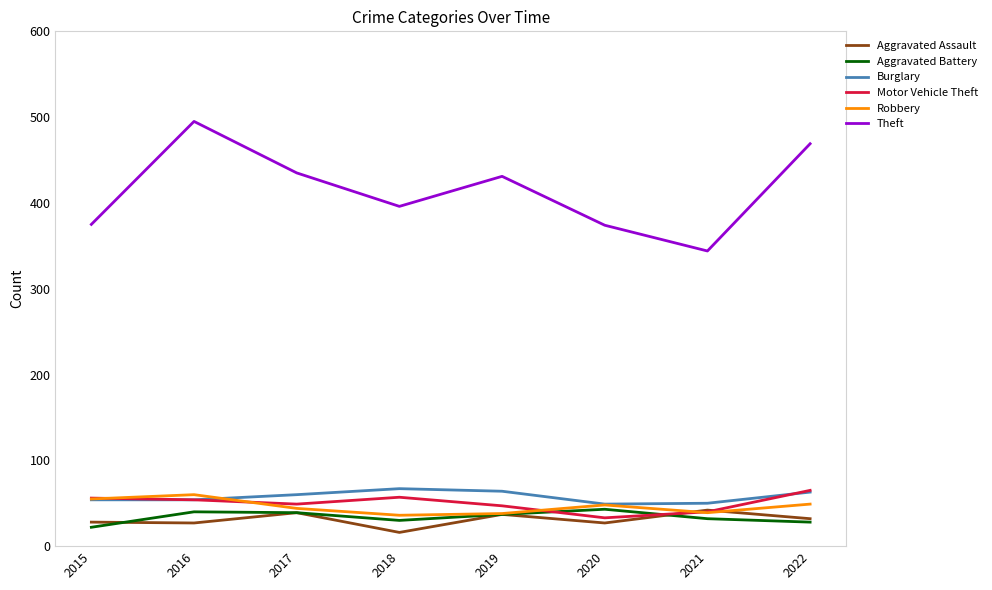

The value of Motor Vehicle Theft at 2022 is 65. True or false?

True